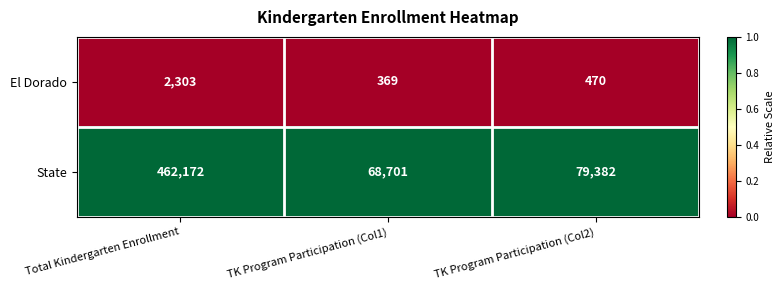

At which category does the chart reach its peak across all series?

Total Kindergarten Enrollment